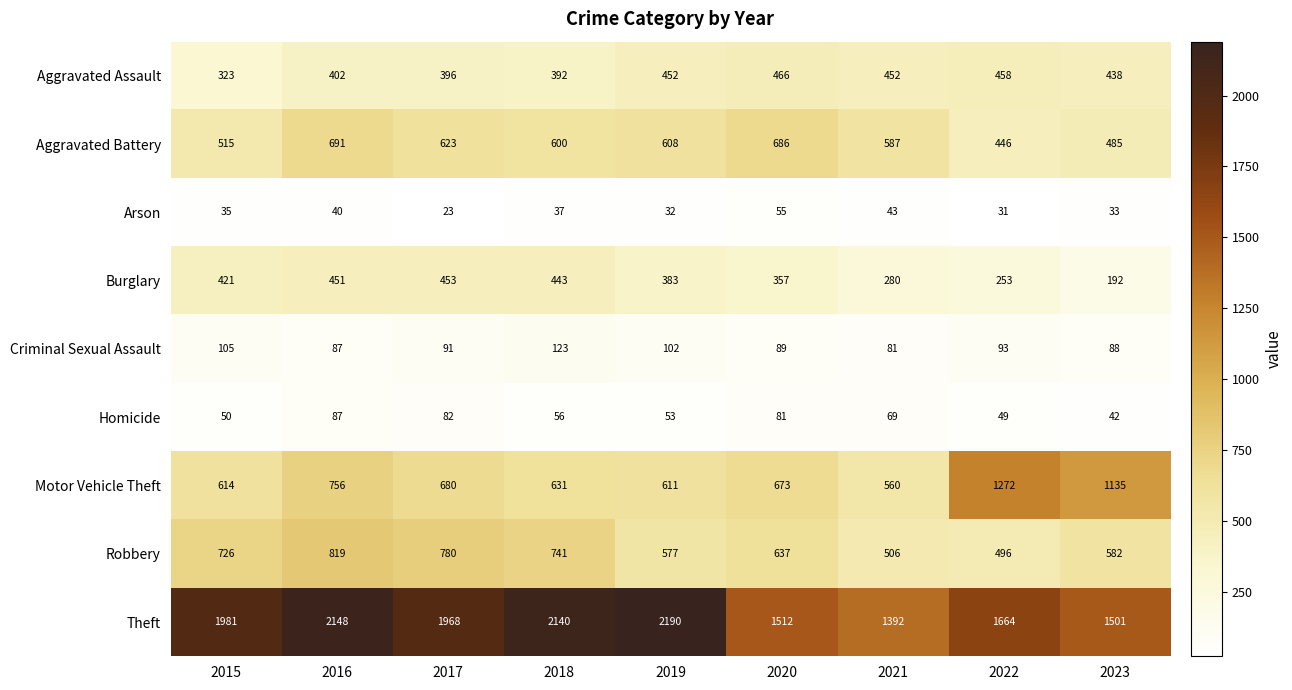

At which label is Robbery closest to 657?

2020